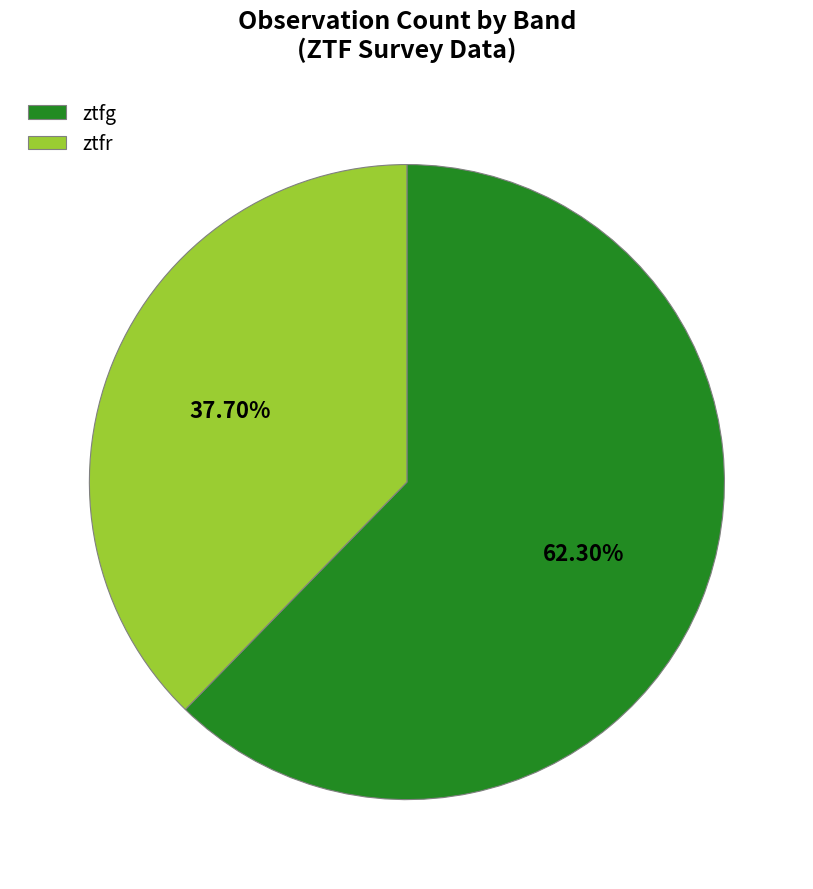

How much of the chart is everything except ztfr?

62.3%